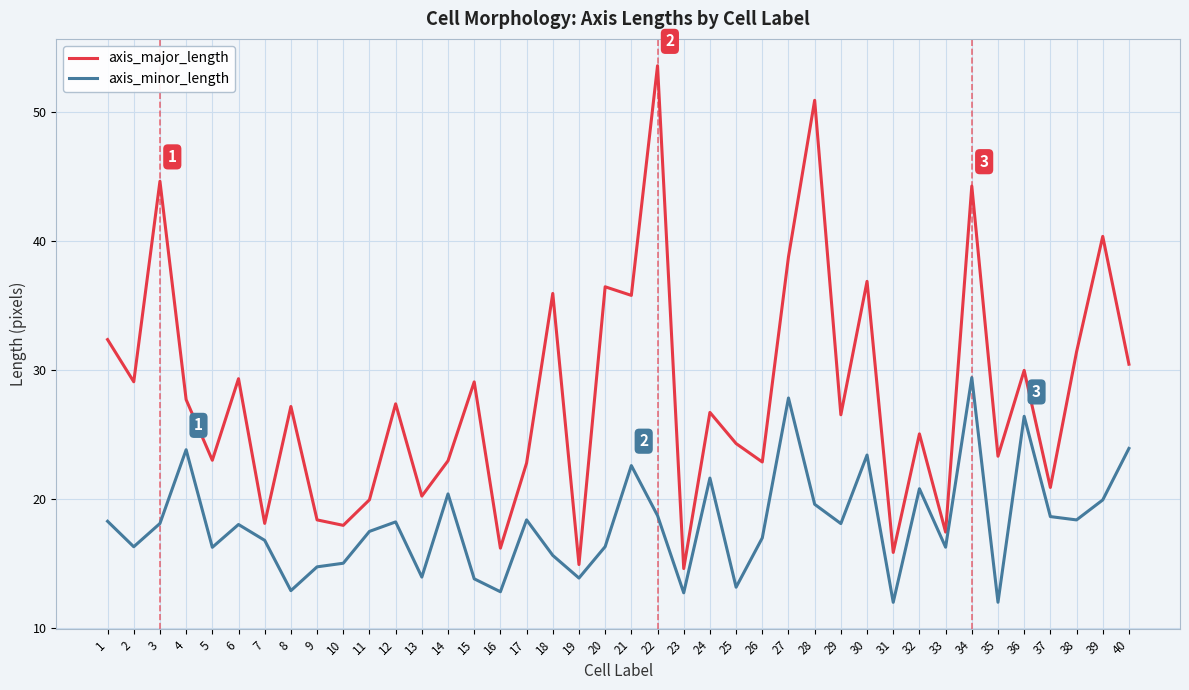

Which series has the widest spread of values?

axis_major_length